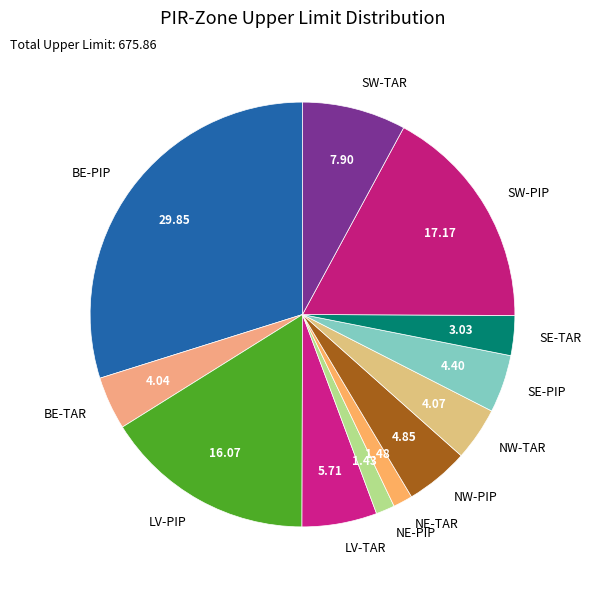

Is it true that BE-PIP is 45% of the pie?

False